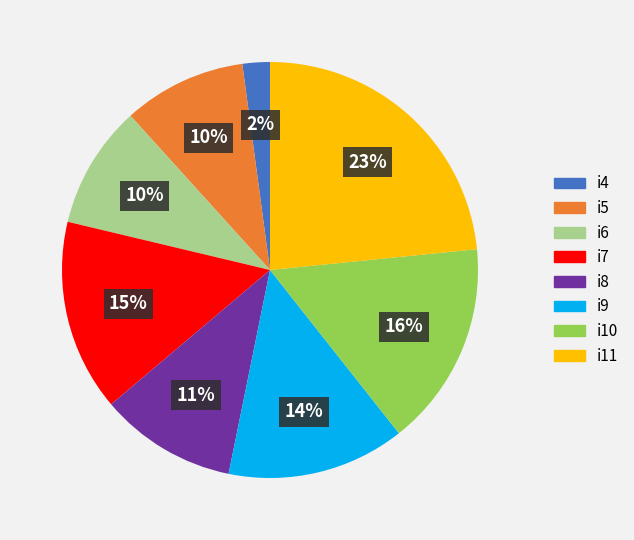

What percentage is the i9 slice, to the nearest percent?

14%